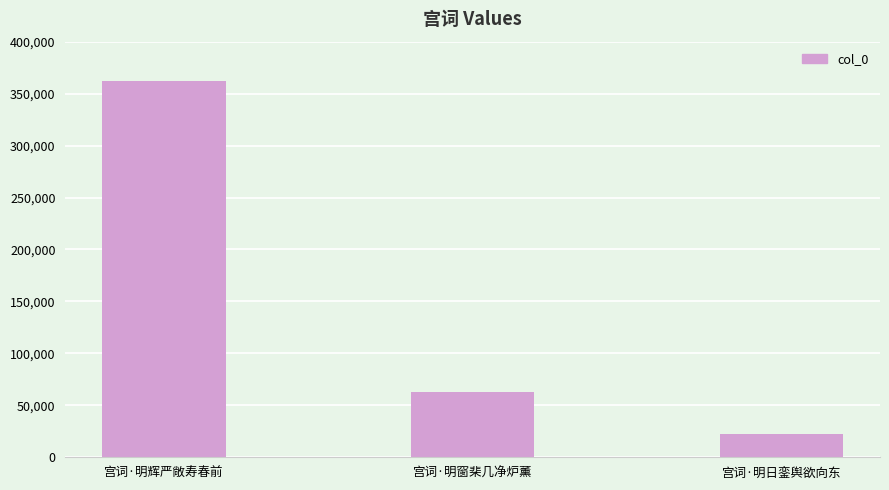

Which label corresponds to the smallest value in the chart?

宫词·明日銮舆欲向东